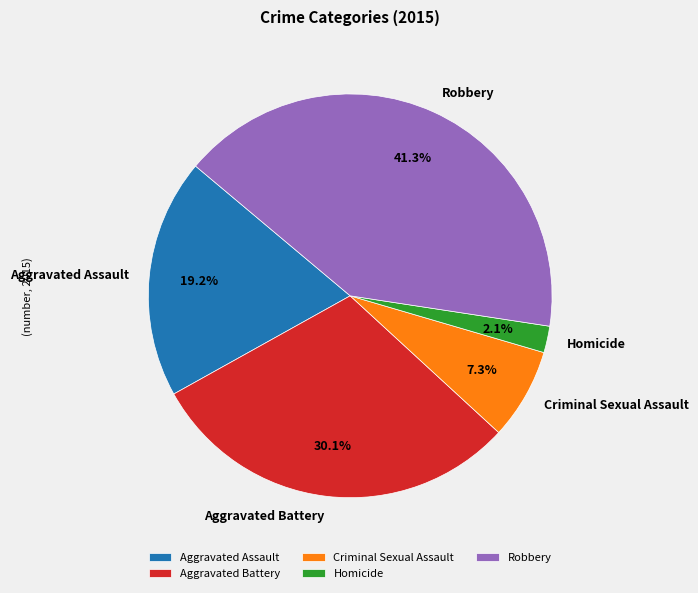

Is there any slice that represents more than half of the pie?

No